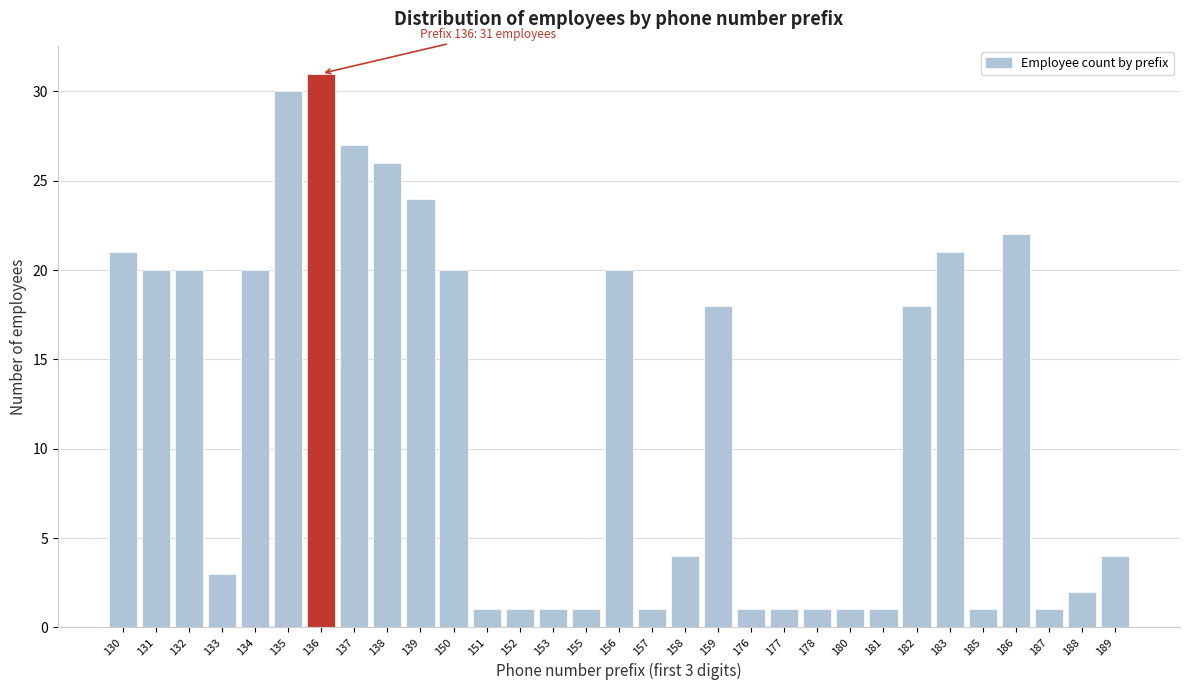

What is the maximum value shown in the chart?

31